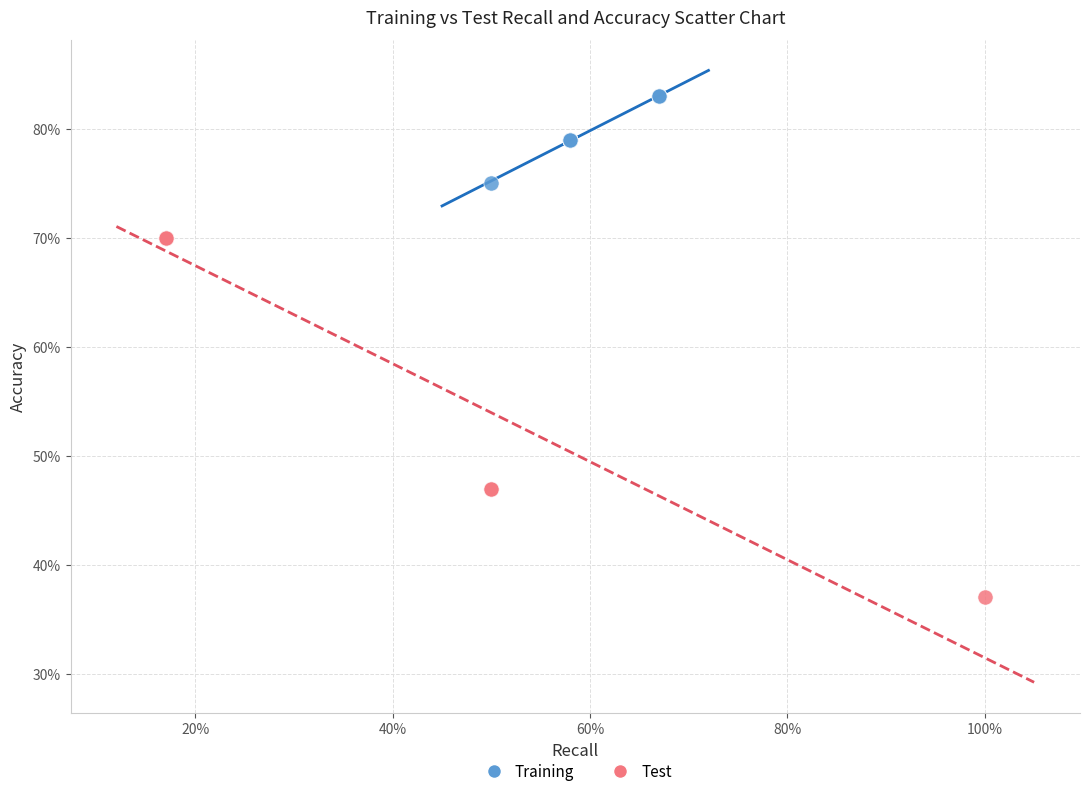

Which series reaches the minimum Y coordinate?

Test